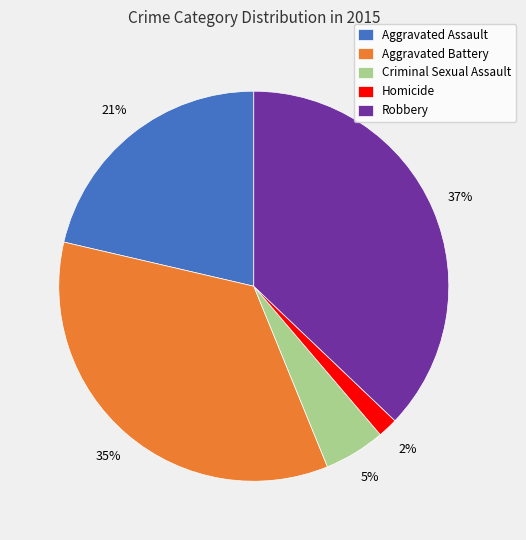

To the nearest percent, what is the average slice percentage?

20%